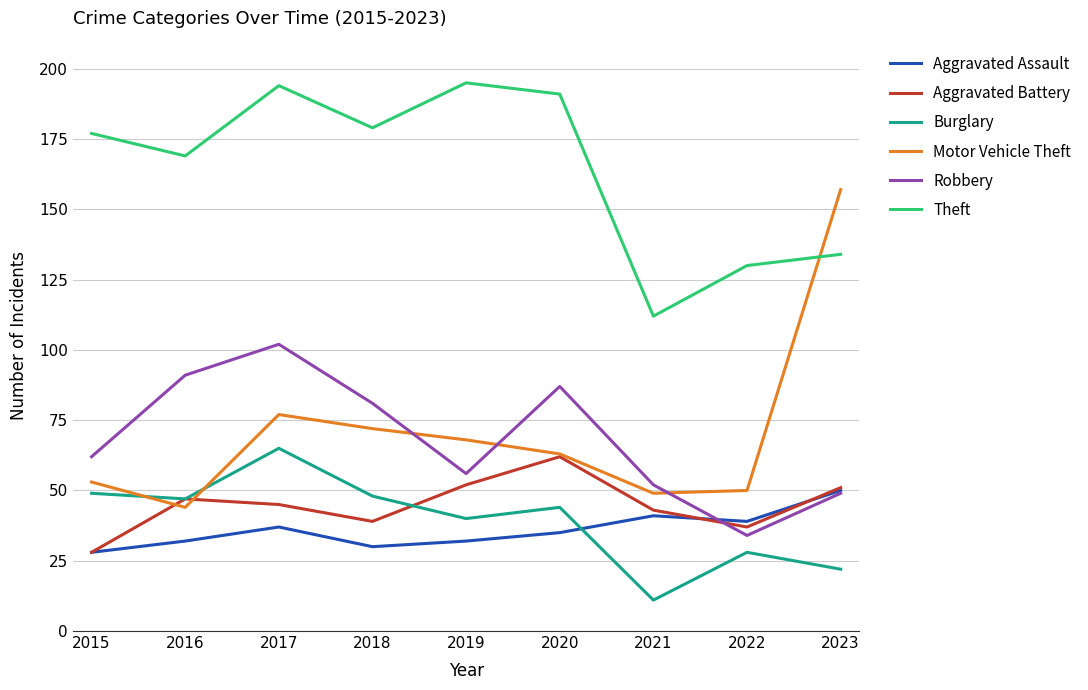

The Burglary series shows 13 at 2022. True or false?

False